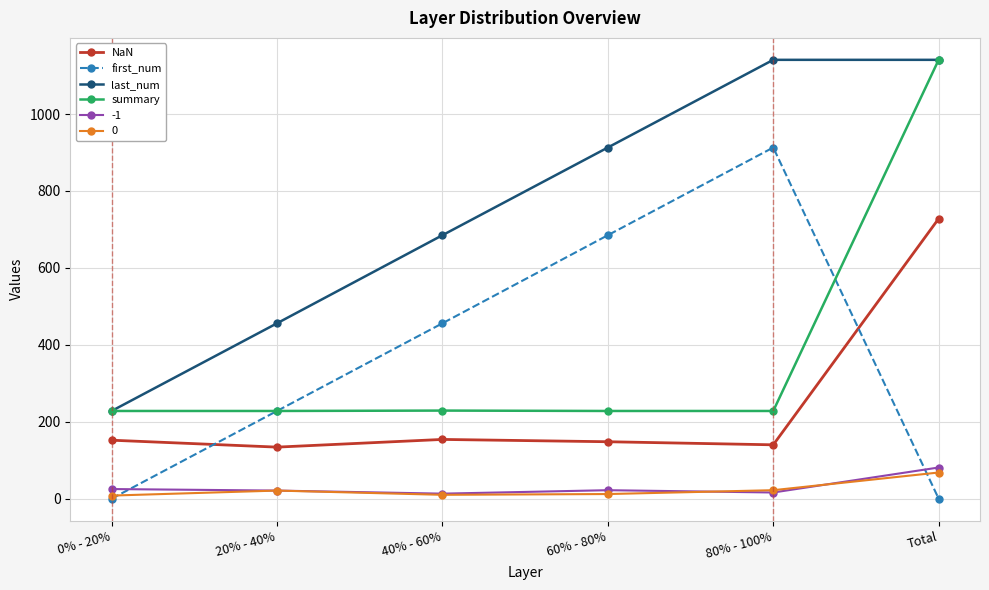

How many lines are shown in the chart?

6